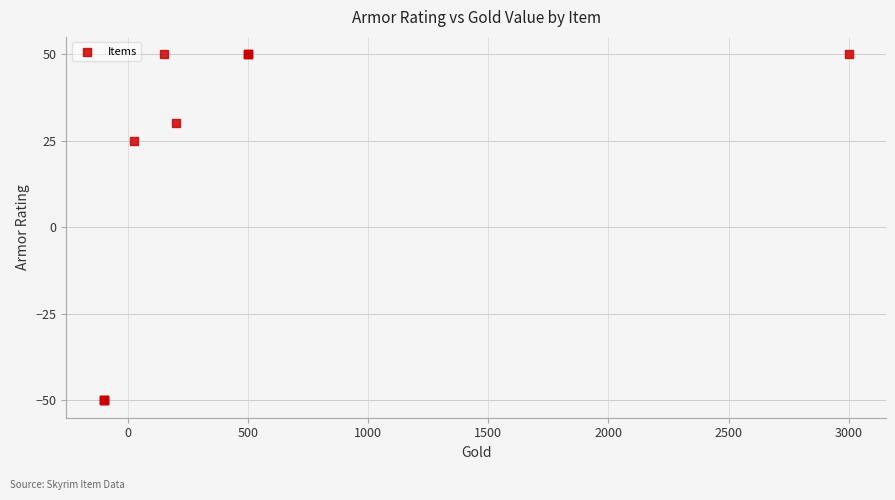

What Y value in the scatter plot is closest to 0?

25